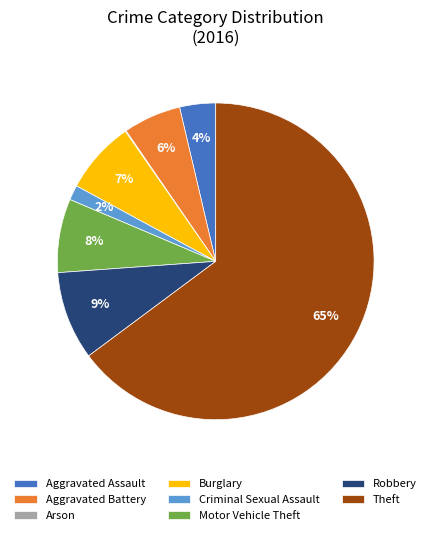

True or false: Theft accounts for 65% of the total.

True